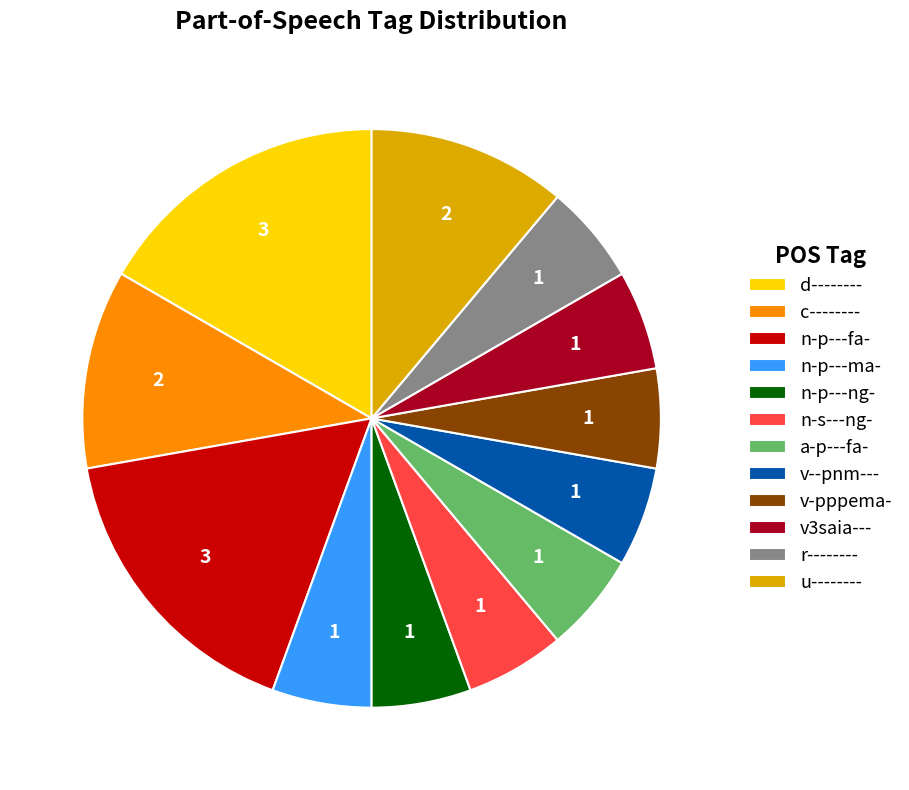

Does any single category account for the majority?

No